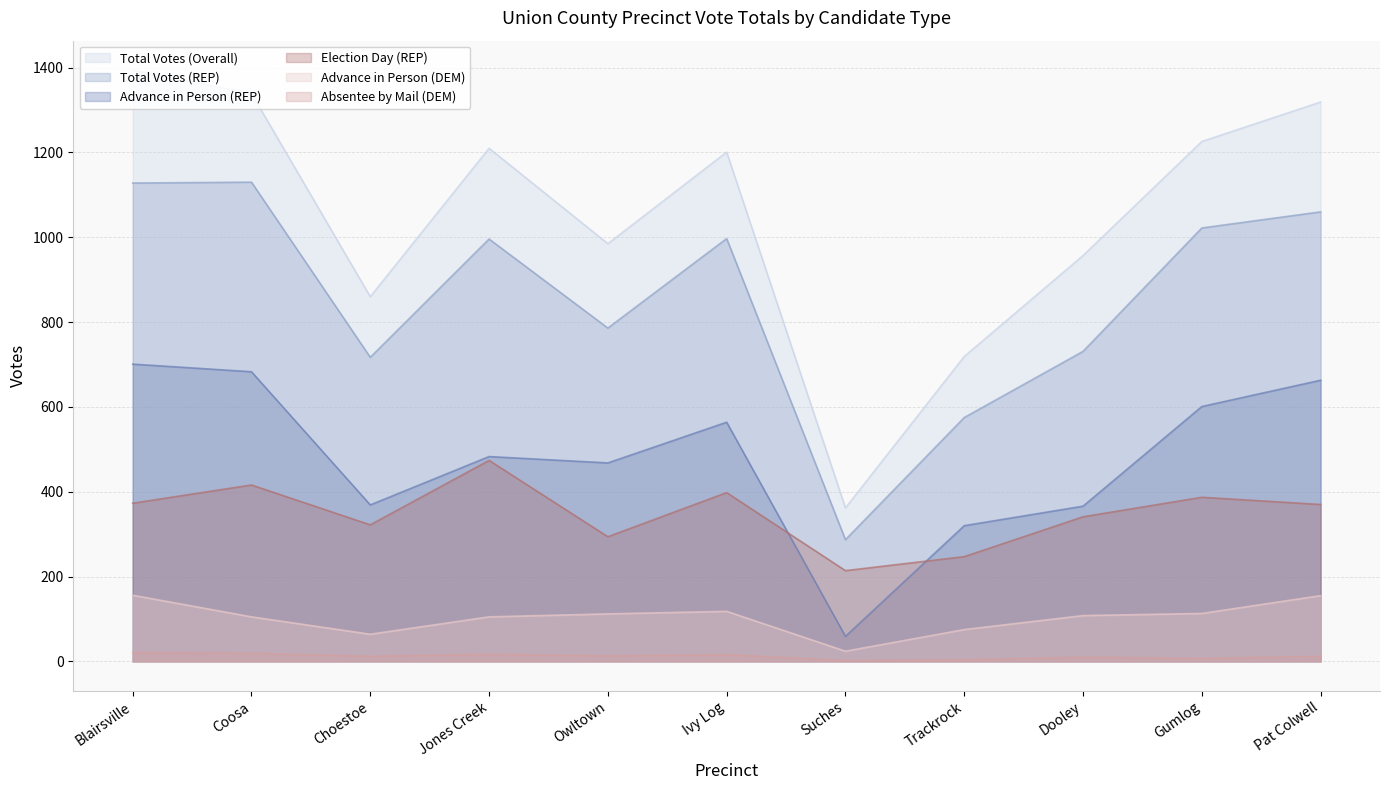

At which label is Total Votes (Overall) closest to 878?

Choestoe